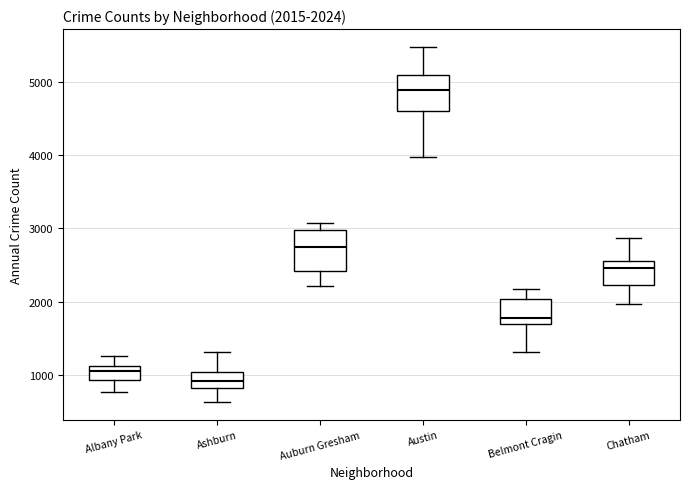

Which box has the highest median line?

Austin